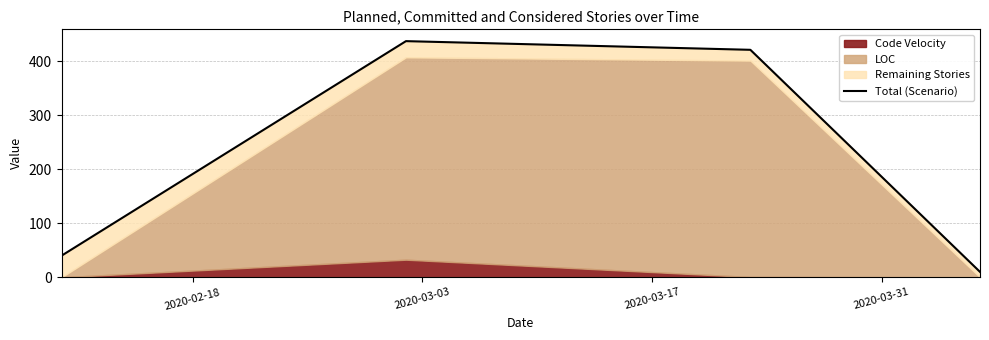

What is the average value?

227.3